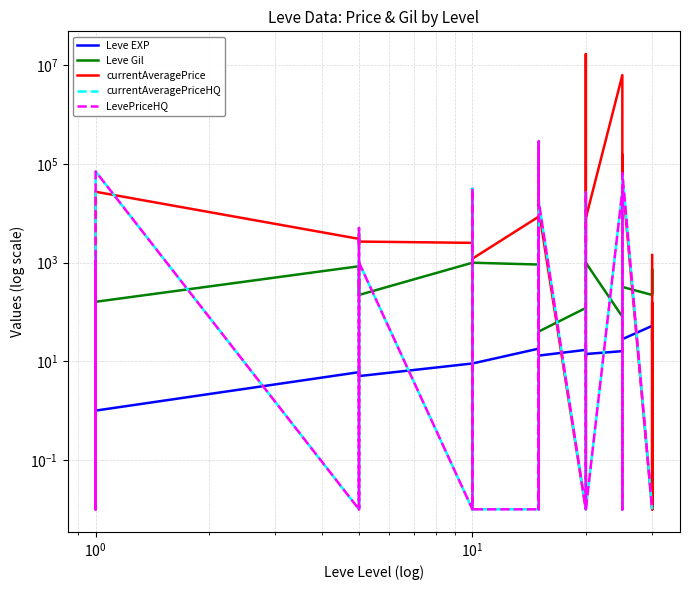

Which series has the largest total across all categories?

currentAveragePrice